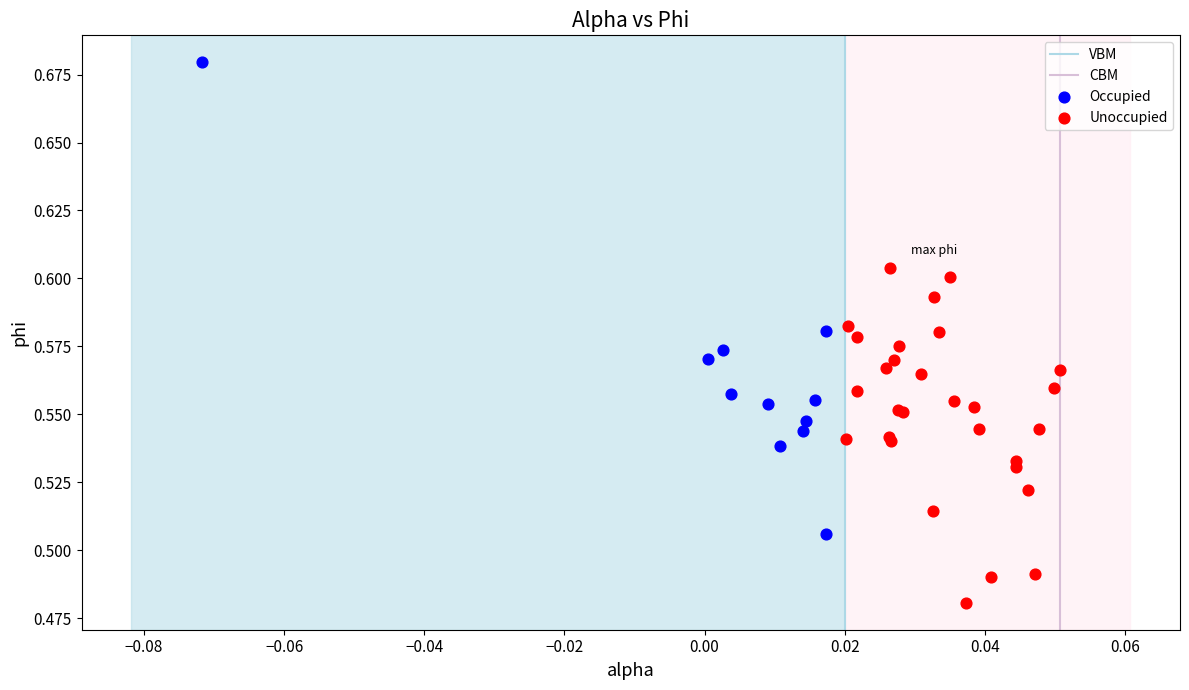

Which series has the largest Y range (max minus min)?

Occupied